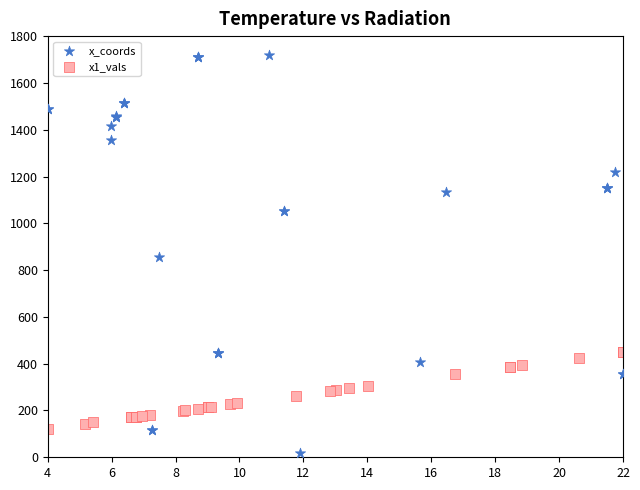

Which series reaches the minimum Y coordinate?

x_coords